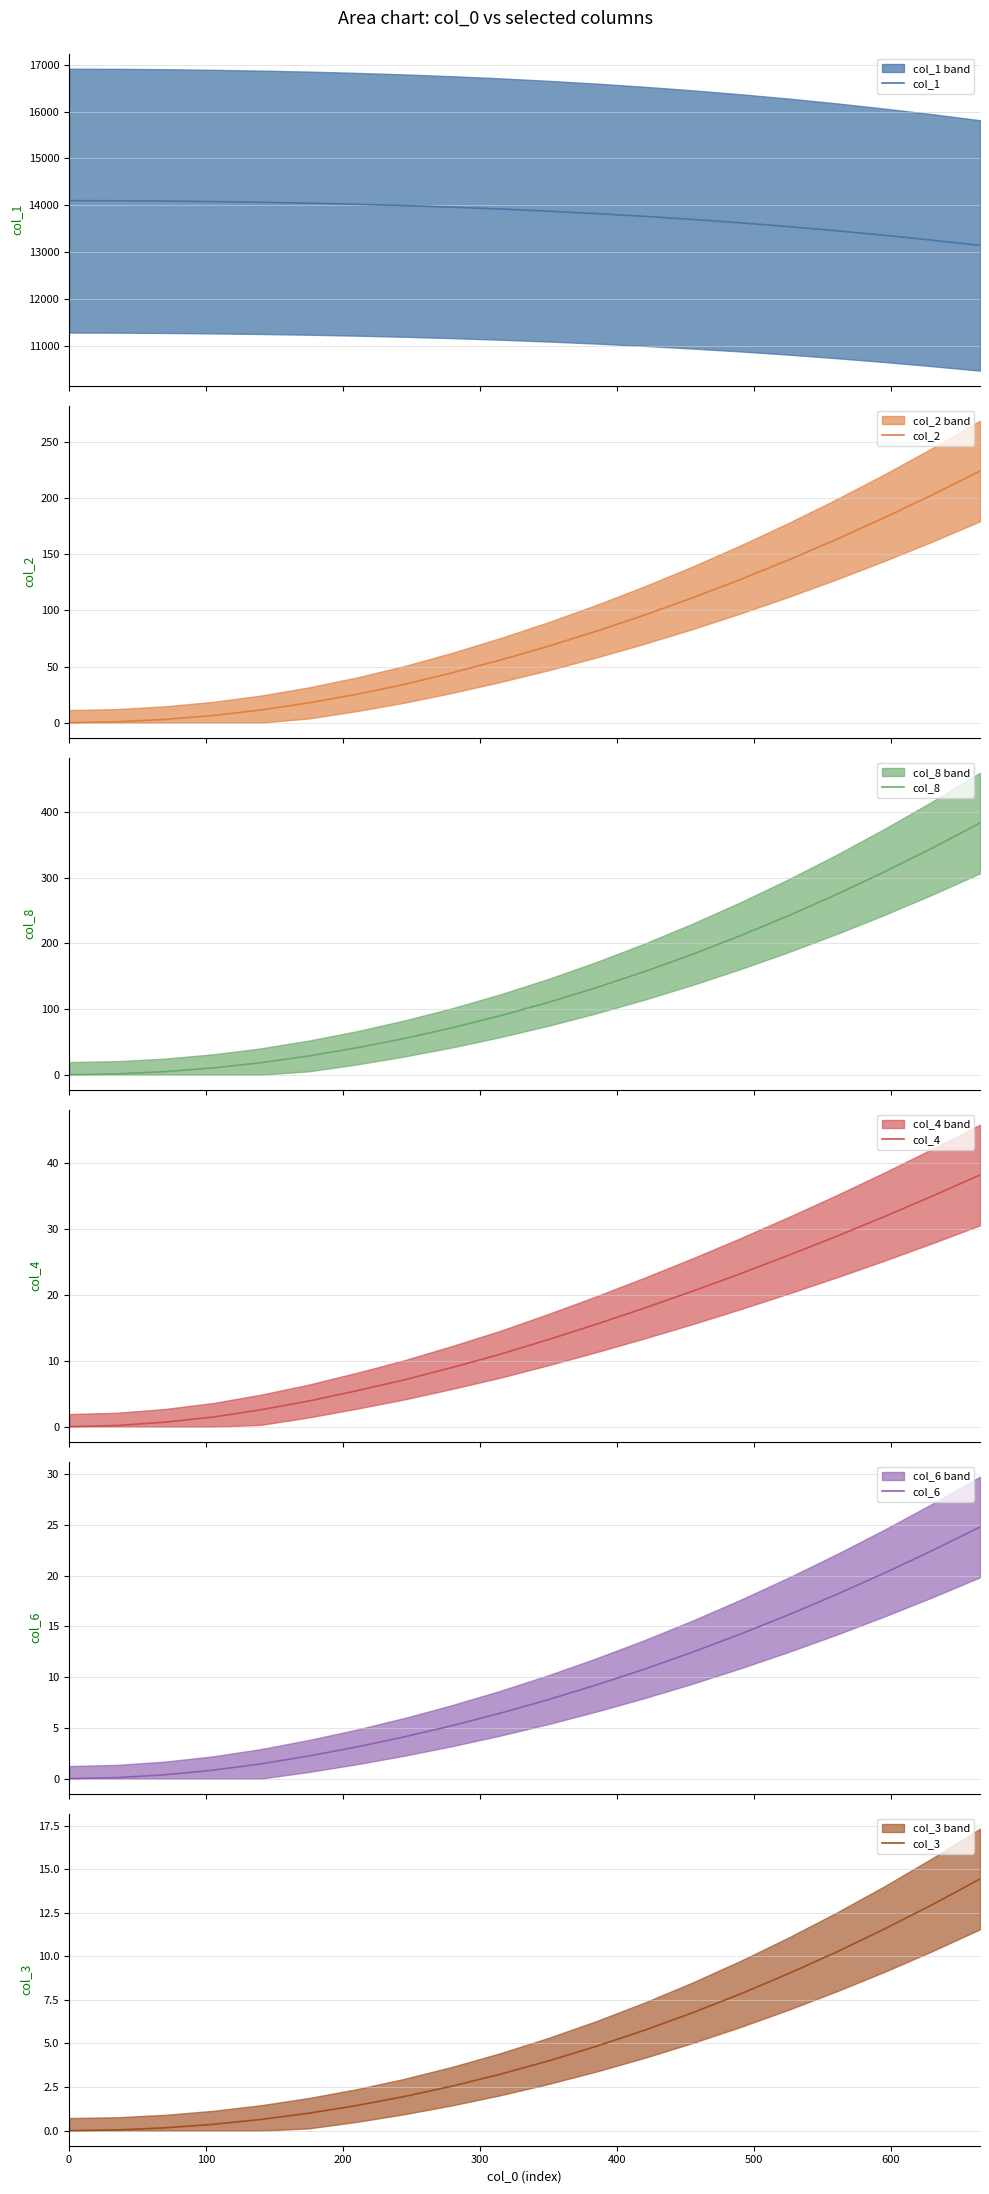

Where is col_2 nearest to the value 112?

13